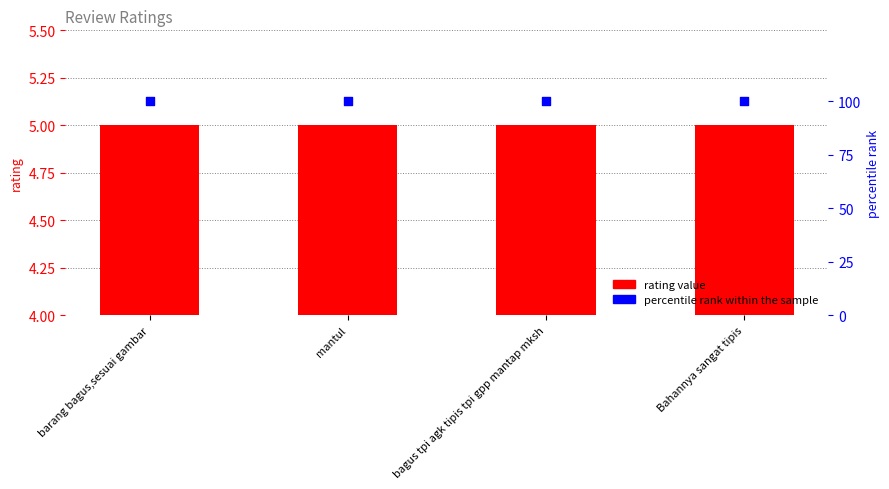

At how many categories does at least one series exceed 99?

4